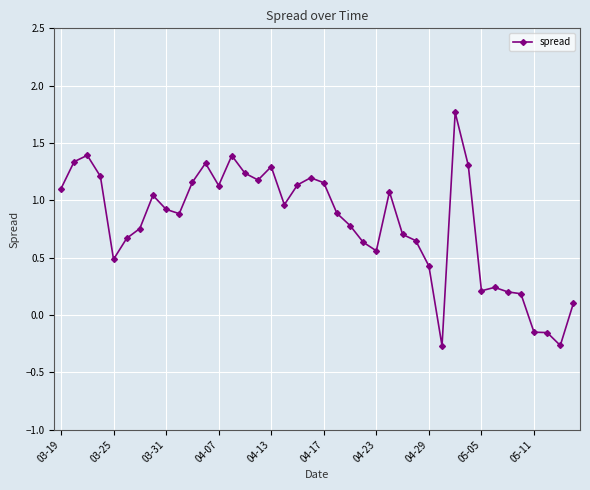

What is the greatest value displayed?

1.8